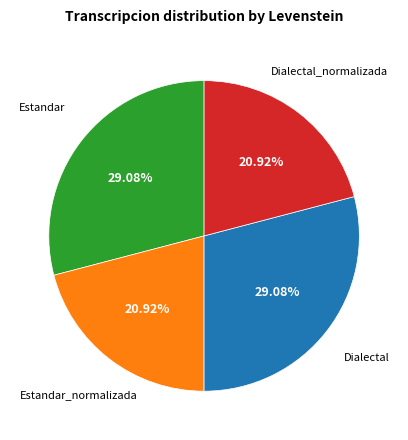

Is there any slice that represents more than half of the pie?

No